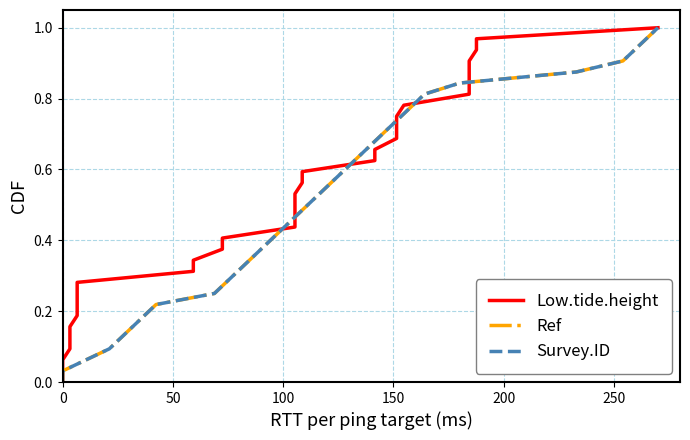

Reading right to left, what are all the values shown in this chart?

Low.tide.height: 1.0	1.0	0.9	0.9	0.9	0.8	0.8	0.8	0.8	0.7	0.7	0.7	0.6	0.6	0.6	0.5	0.5	0.5	0.4	0.4	0.4	0.3	0.3	0.3	0.2	0.2	0.2	0.2	0.1	0.1	0.1	0.0	0.0
Ref: 1.0	1.0	0.9	0.9	0.9	0.8	0.8	0.8	0.8	0.7	0.7	0.7	0.6	0.6	0.6	0.5	0.5	0.5	0.4	0.4	0.4	0.3	0.3	0.3	0.2	0.2	0.2	0.2	0.1	0.1	0.1	0.0	0.0
Survey.ID: 1.0	1.0	0.9	0.9	0.9	0.8	0.8	0.8	0.8	0.7	0.7	0.7	0.6	0.6	0.6	0.5	0.5	0.5	0.4	0.4	0.4	0.3	0.3	0.3	0.2	0.2	0.2	0.2	0.1	0.1	0.1	0.0	0.0